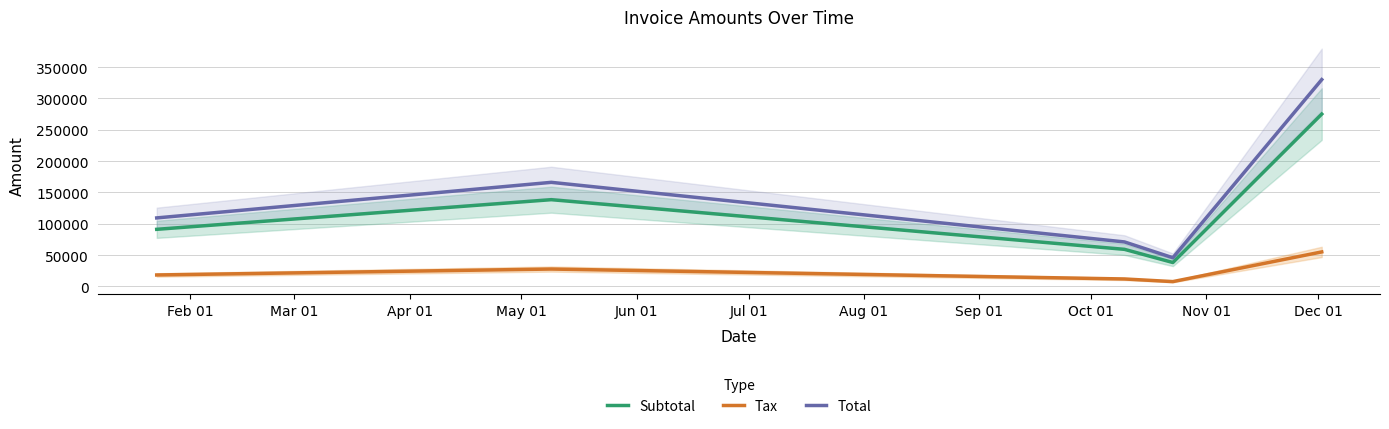

What is the minimum value shown in the chart?

7618.0